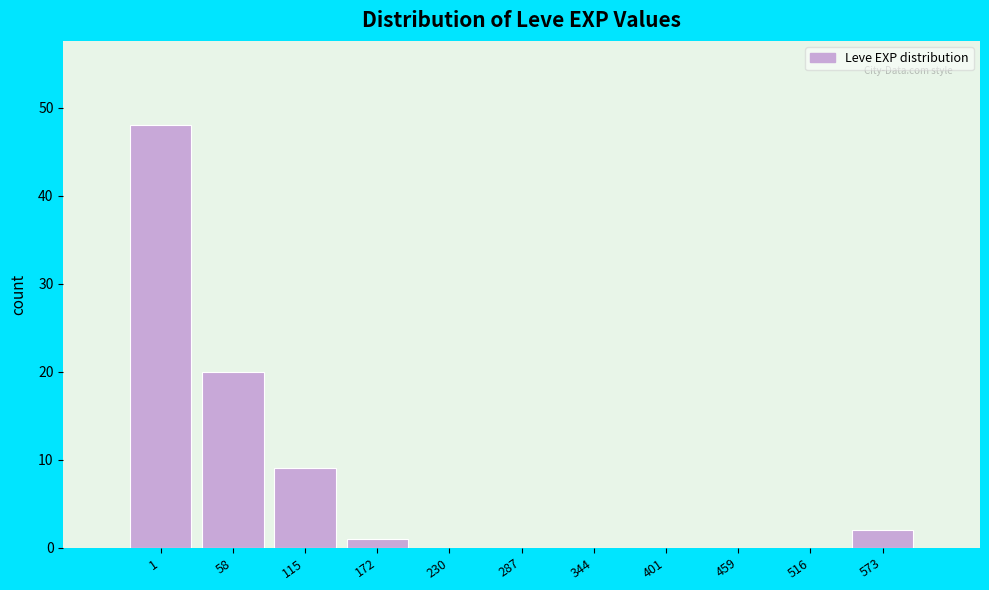

Reading right to left, transcribe all the data shown in this chart.

573=2	516=0	459=0	401=0	344=0	287=0	230=0	172=1	115=9	58=20	1=48